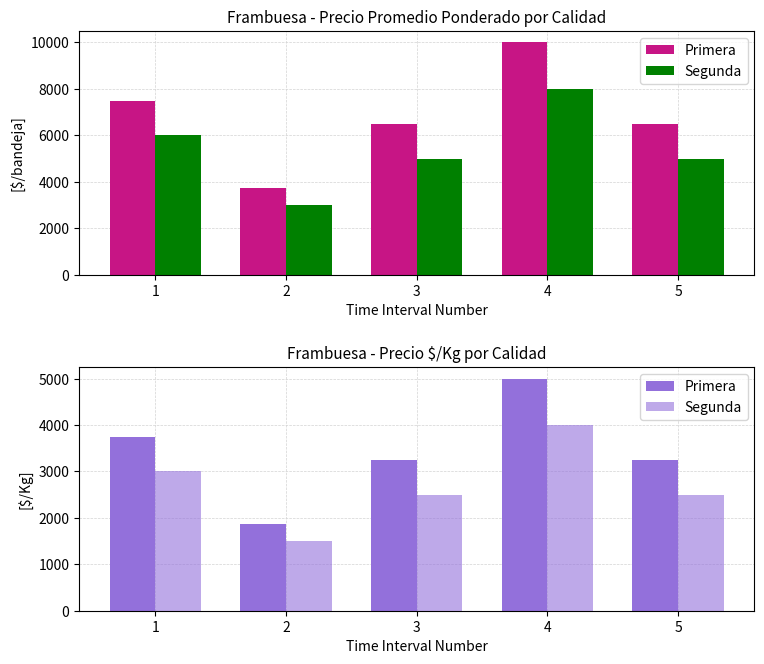

What is the difference between the Segunda values at 2 and 1?

1500